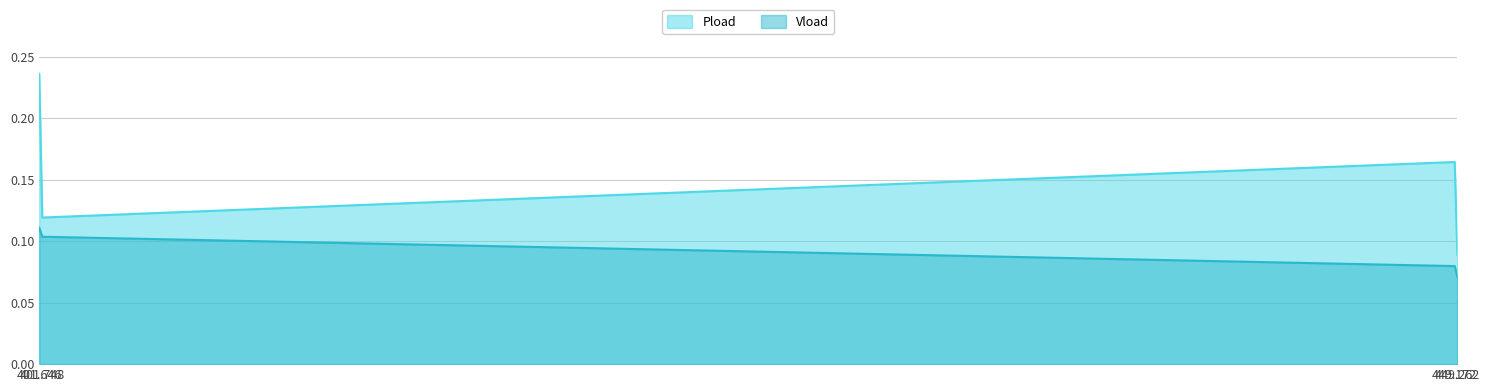

True or false: Pload has a value of 0.1 at 449.172.

False